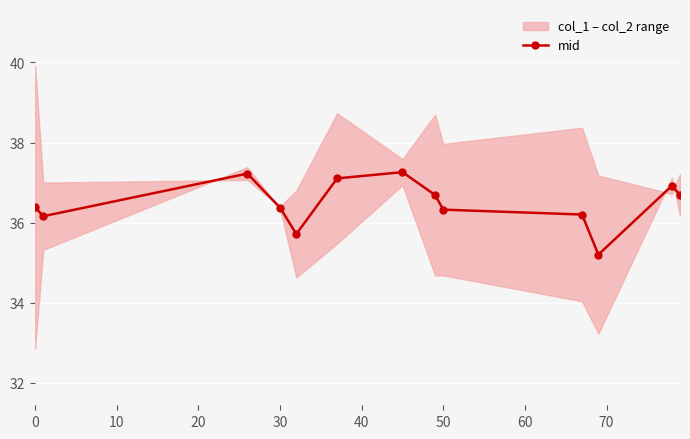

What is the smallest value displayed?

35.2